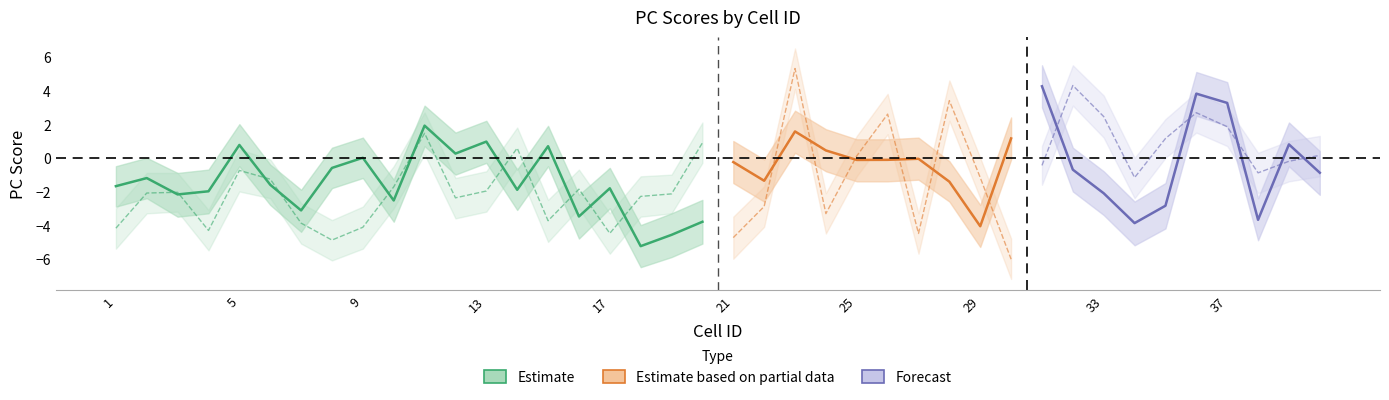

How many lines are shown in the chart?

6